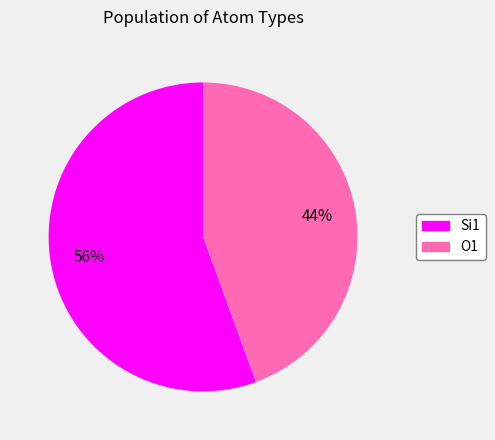

Rank the categories by value from highest to lowest.

Si1, O1